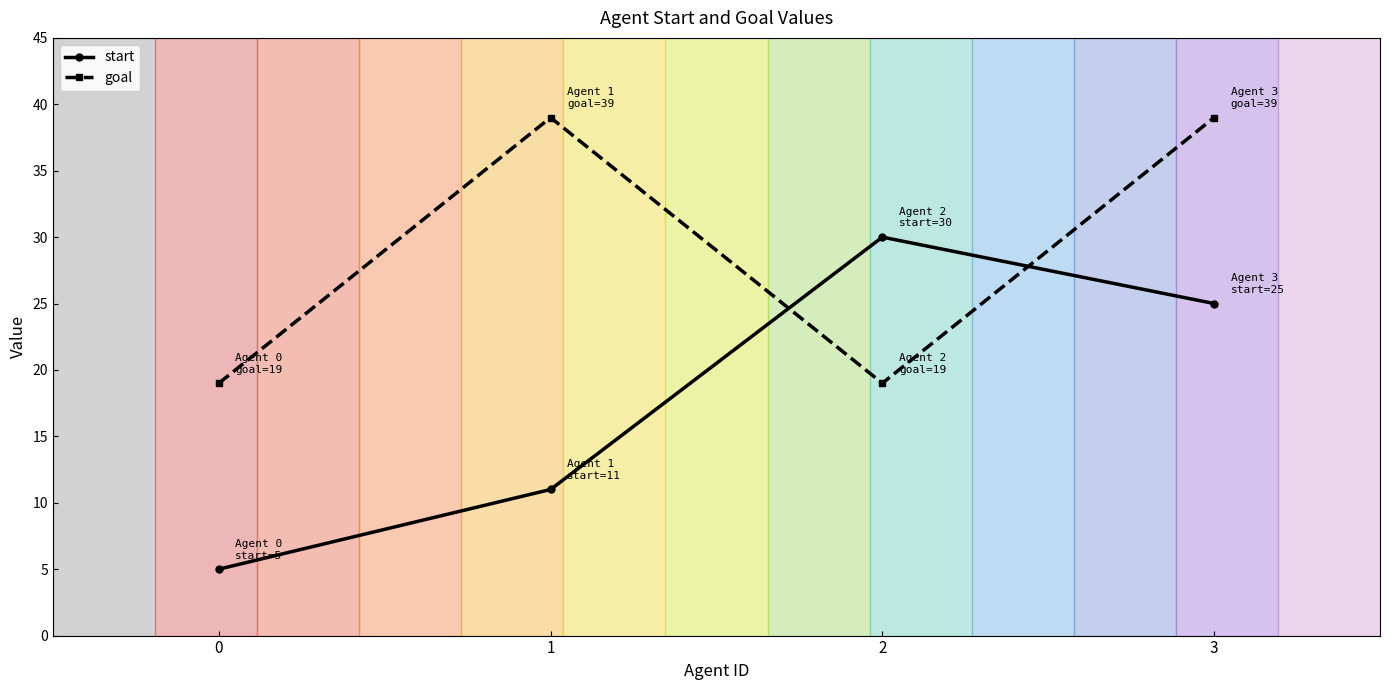

What is the smallest value displayed?

5